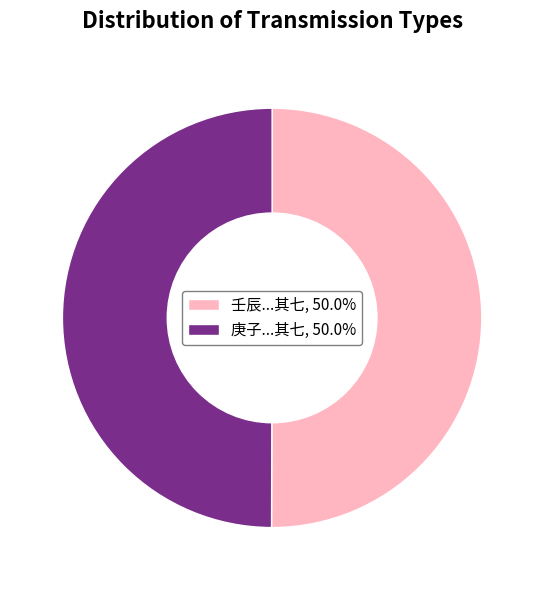

Approximately how many times larger is the value at 庚子...其七, 50.0% compared to 壬辰...其七, 50.0%?

1.0